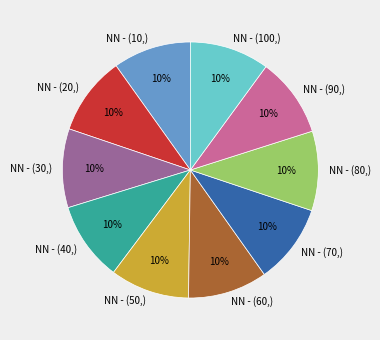

Combined, do NN - (70,) and NN - (20,) account for over 50%?

No